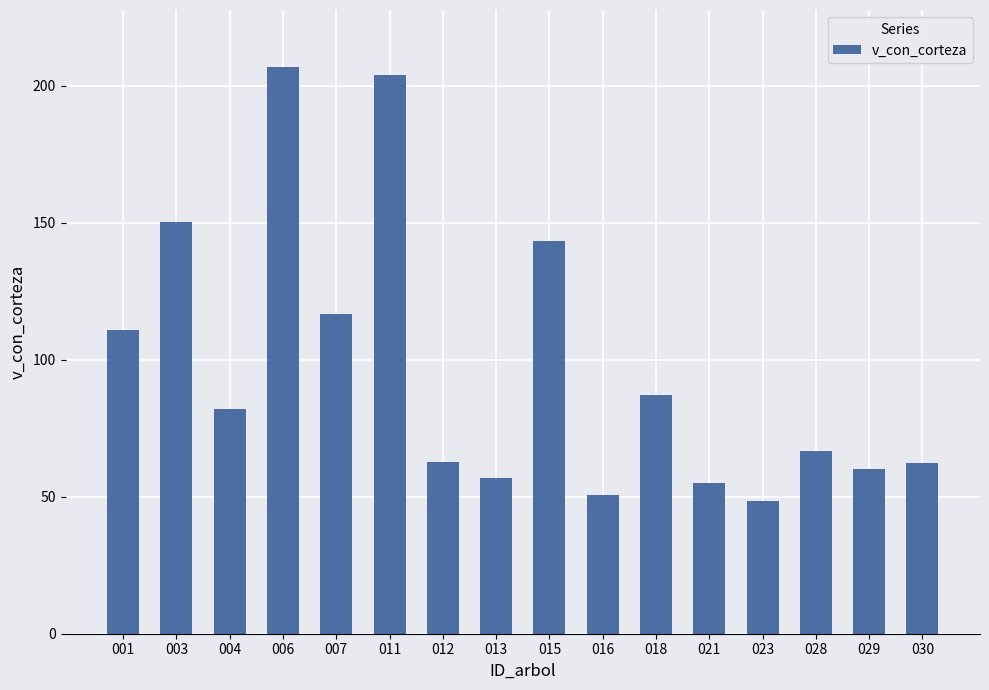

How many bars are there in total?

16